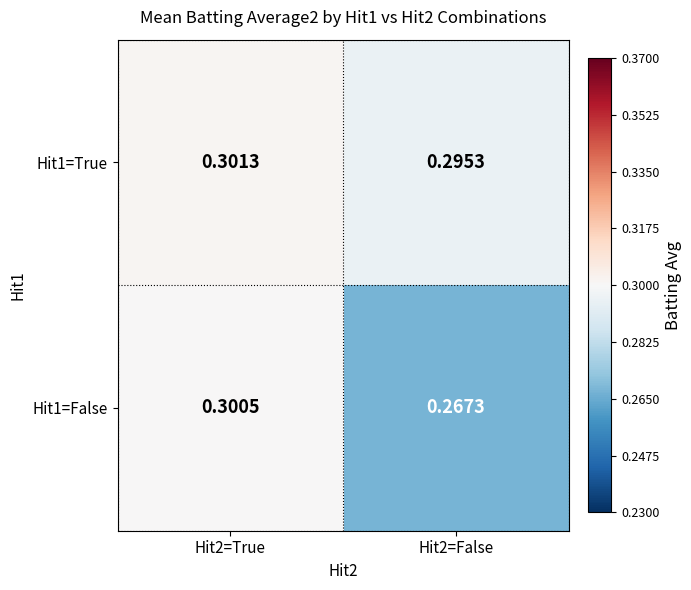

Is the value of Hit1=True at Hit2=True greater than the value of Hit1=False at Hit2=False?

Yes